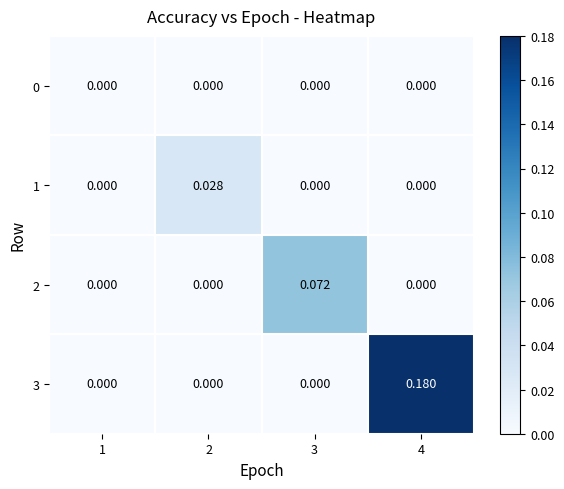

Is the value of 3 at 4 greater than the value of 2 at 4?

Yes